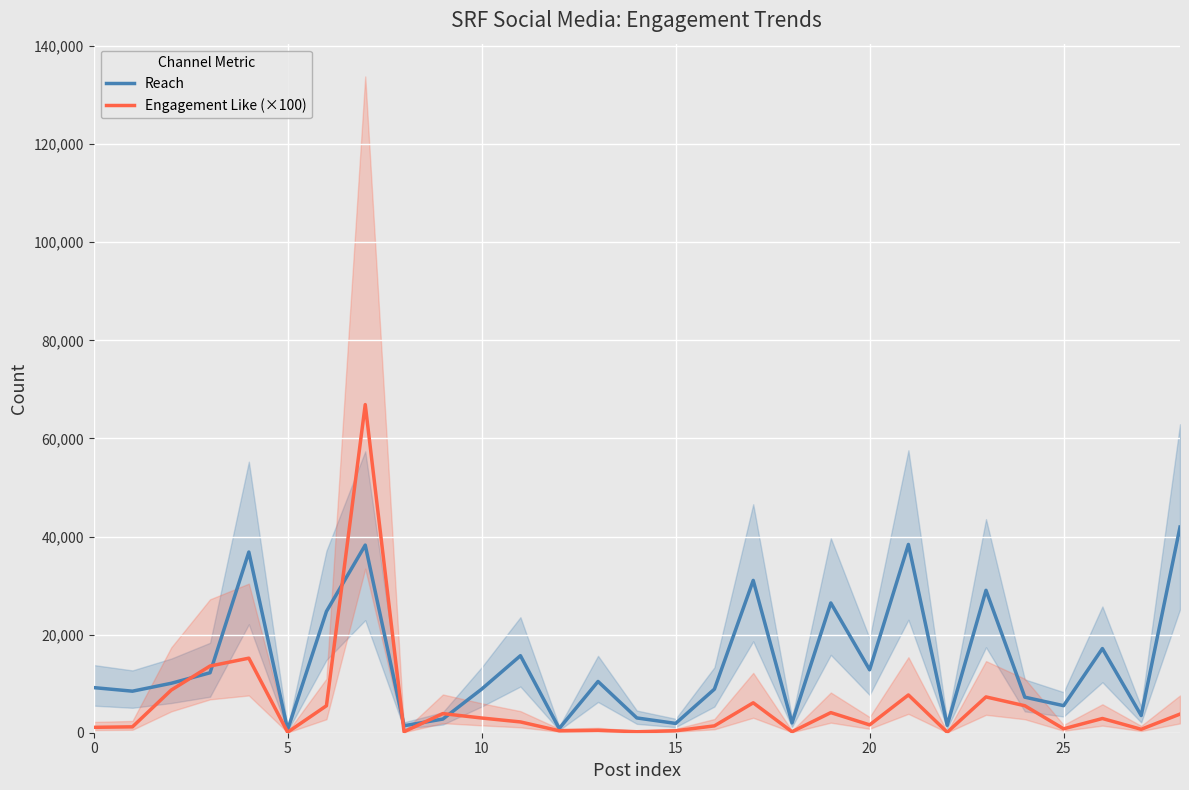

What is the label of the 16th point from the left?

15